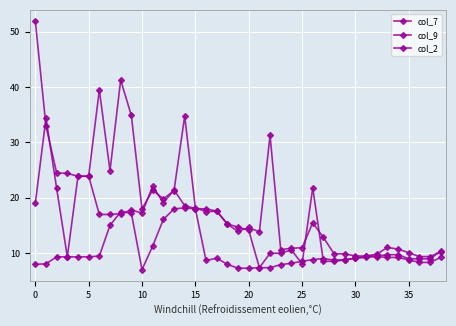

What is the greatest value displayed?

51.9